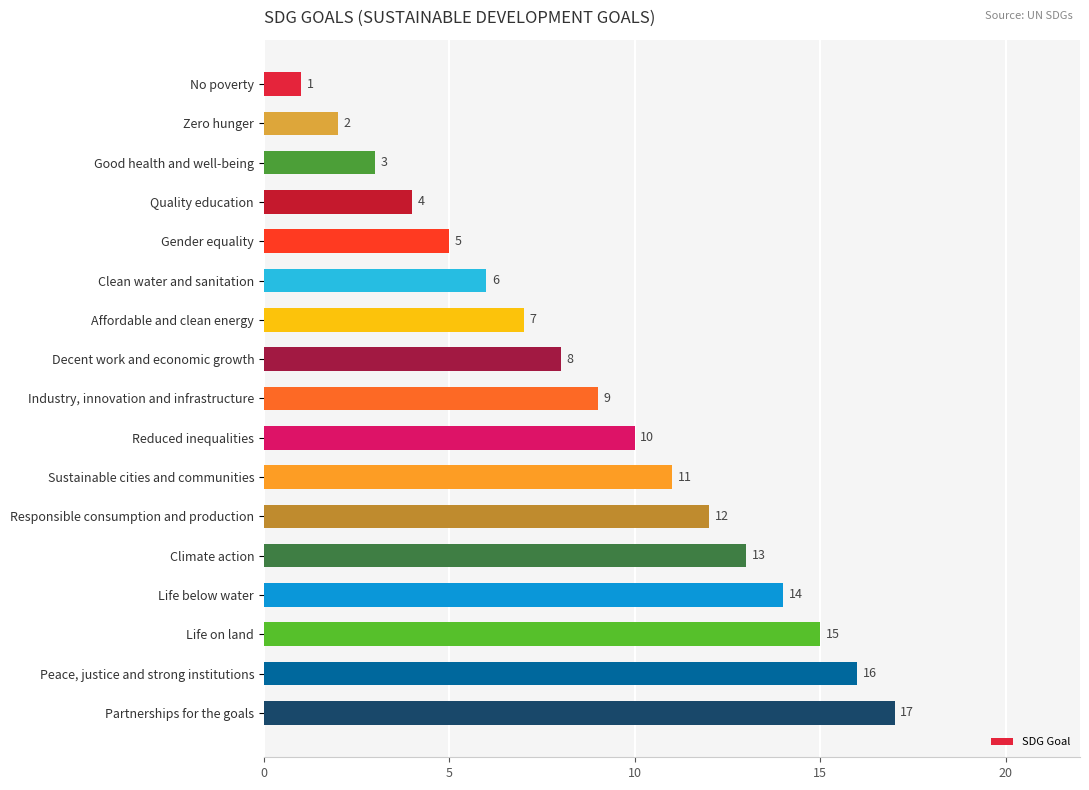

At which label is the value closest to 9?

Industry, innovation and infrastructure